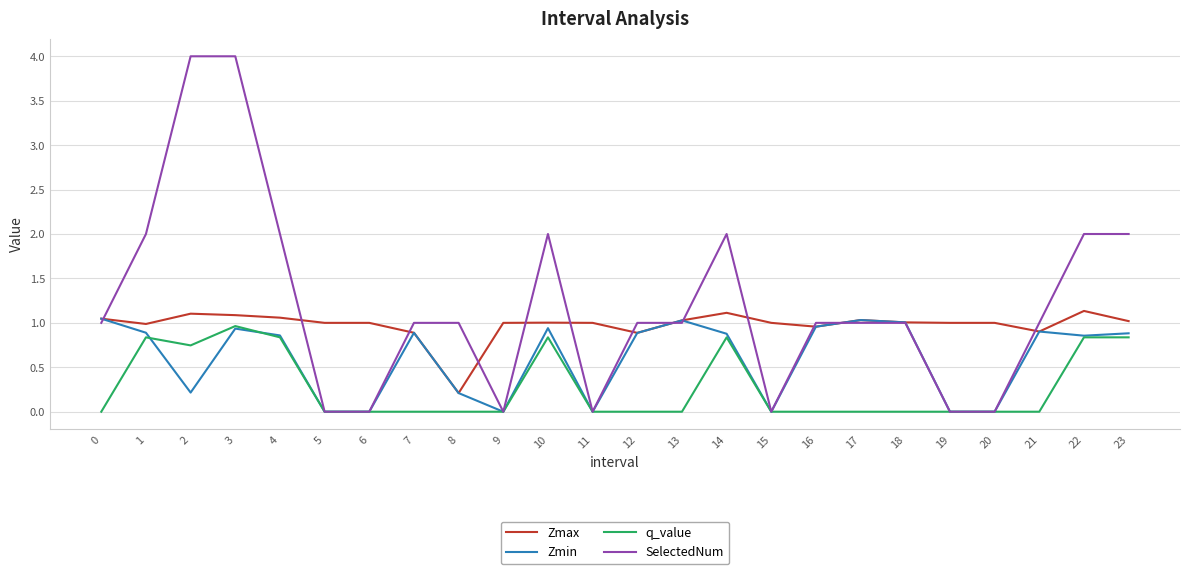

List the series in order of their overall mean, highest first.

SelectedNum, Zmax, Zmin, q_value